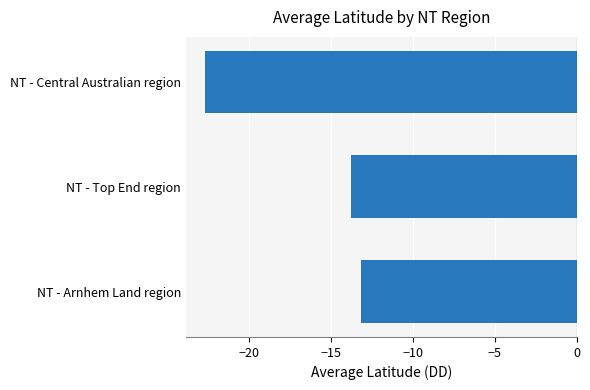

What is the greatest value displayed?

-13.2